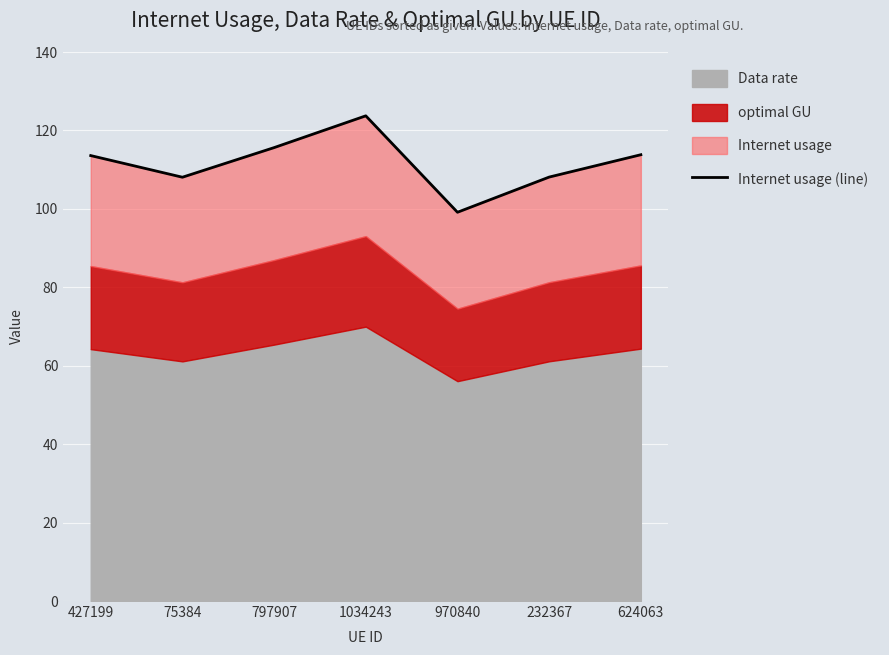

Where is the data nearest to the value 111?

427199